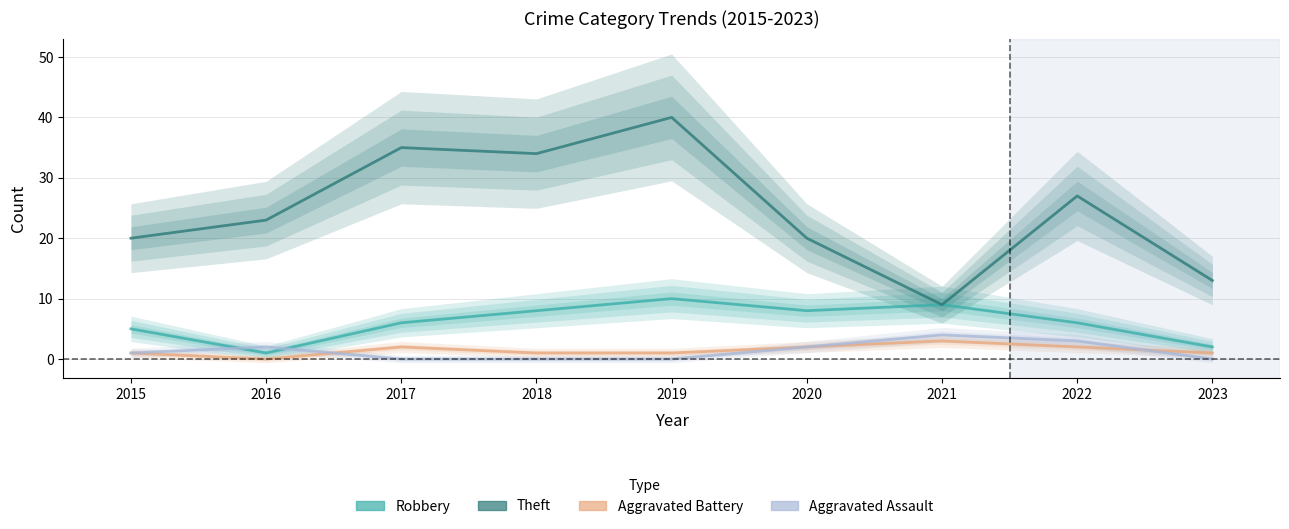

True or false: Aggravated Assault and Theft cross at least once.

False